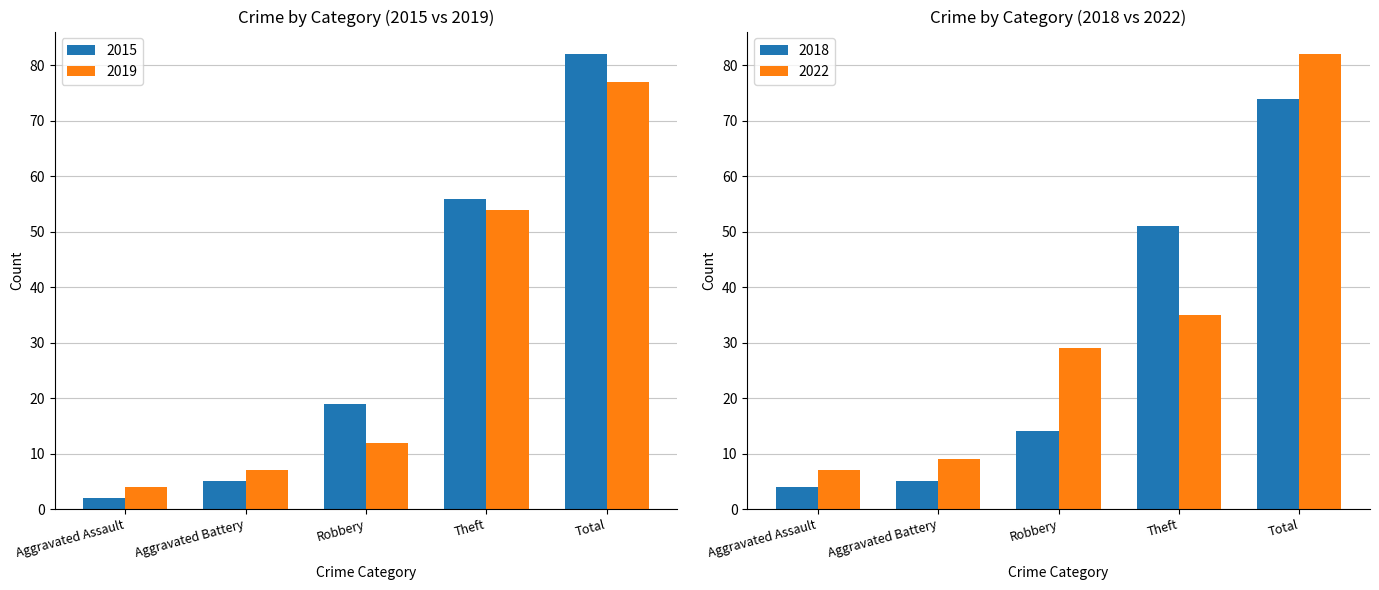

Which series has the widest spread of values?

2015